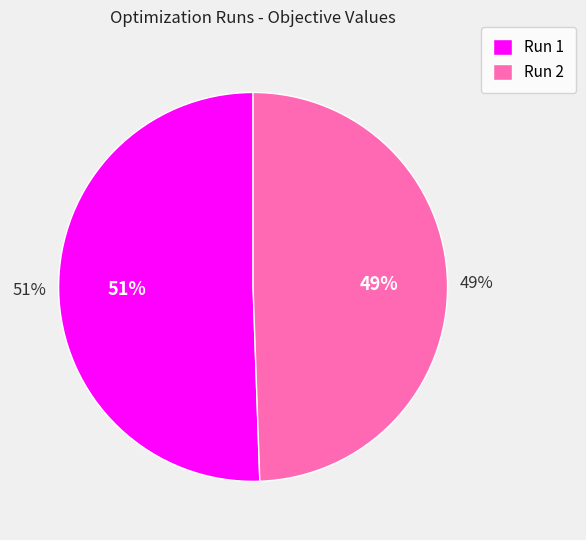

Is it true that Run 2 is 49% of the pie?

True